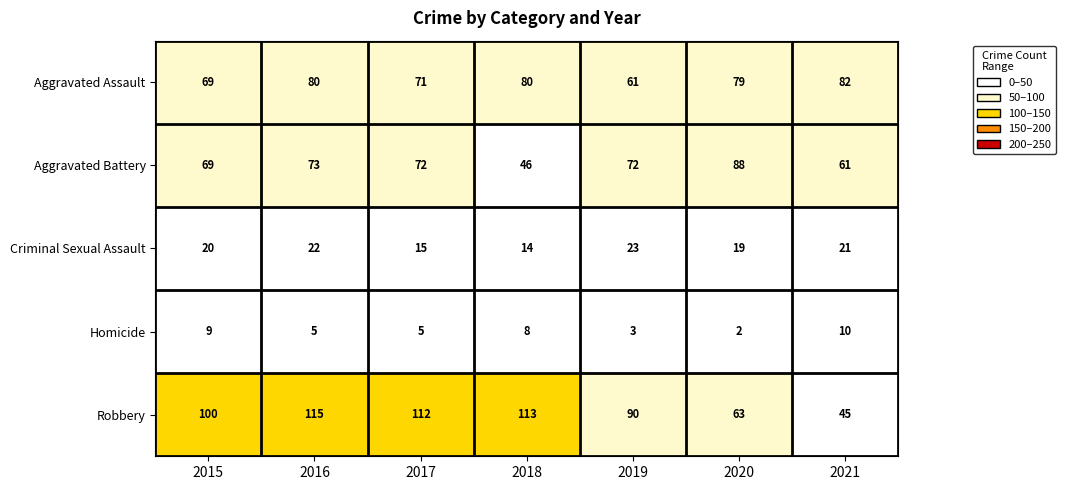

The Aggravated Battery series shows 46 at 2018. True or false?

True